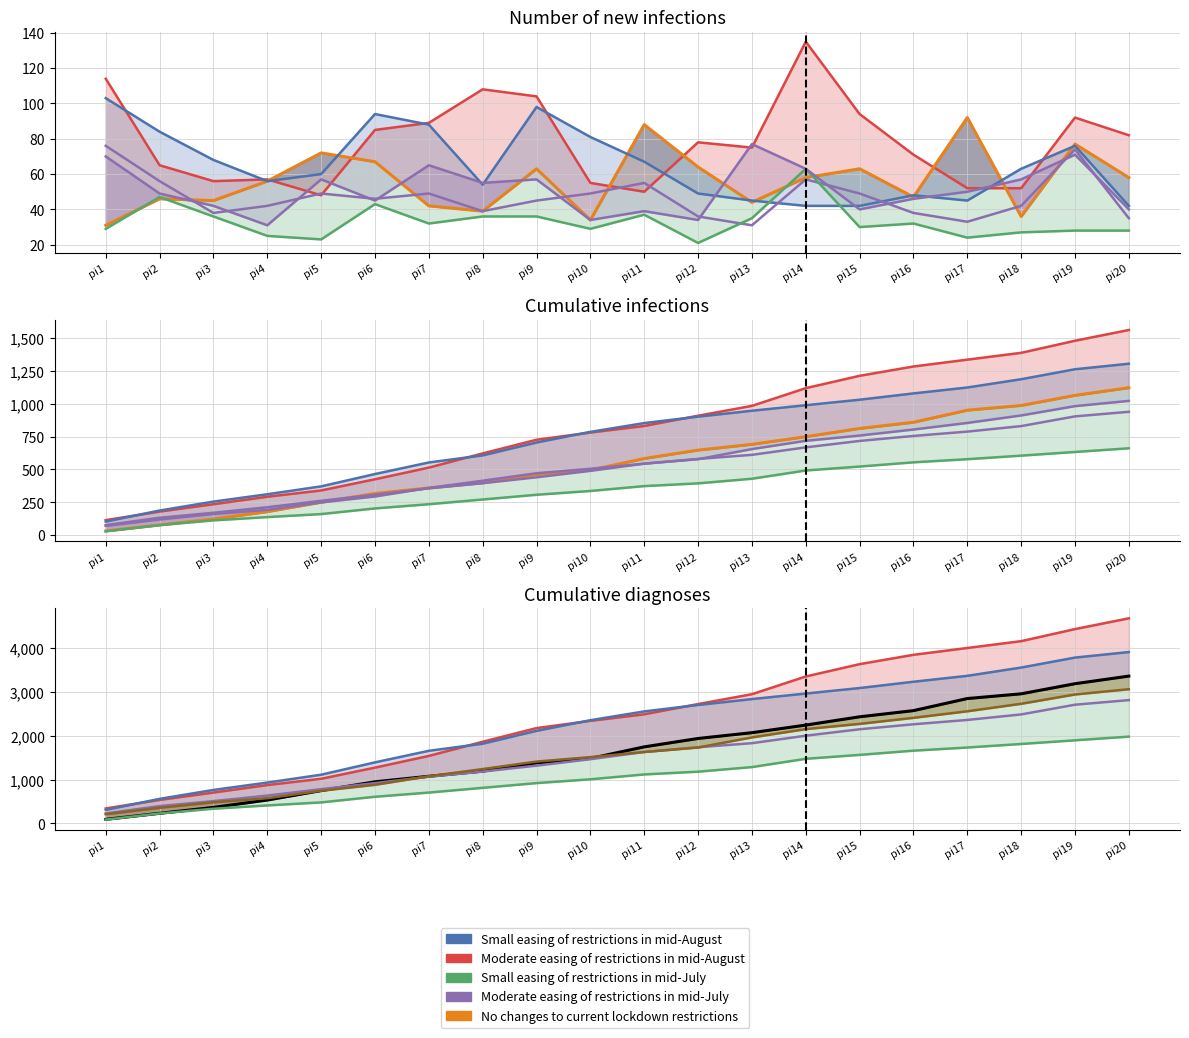

What is the difference between the highest and lowest values at pi1?

255